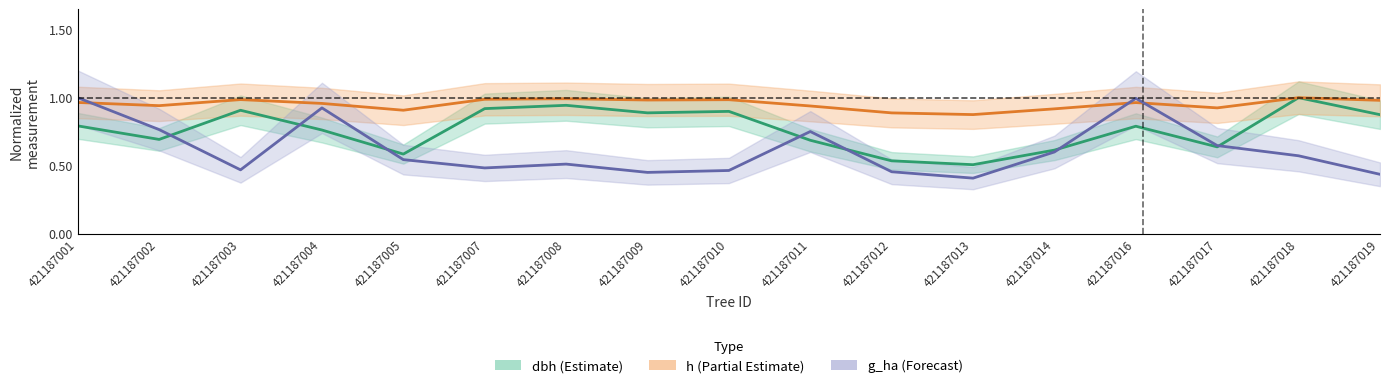

What are all the series names shown in the legend?

dbh (Estimate), h (Partial Estimate), g_ha (Forecast)